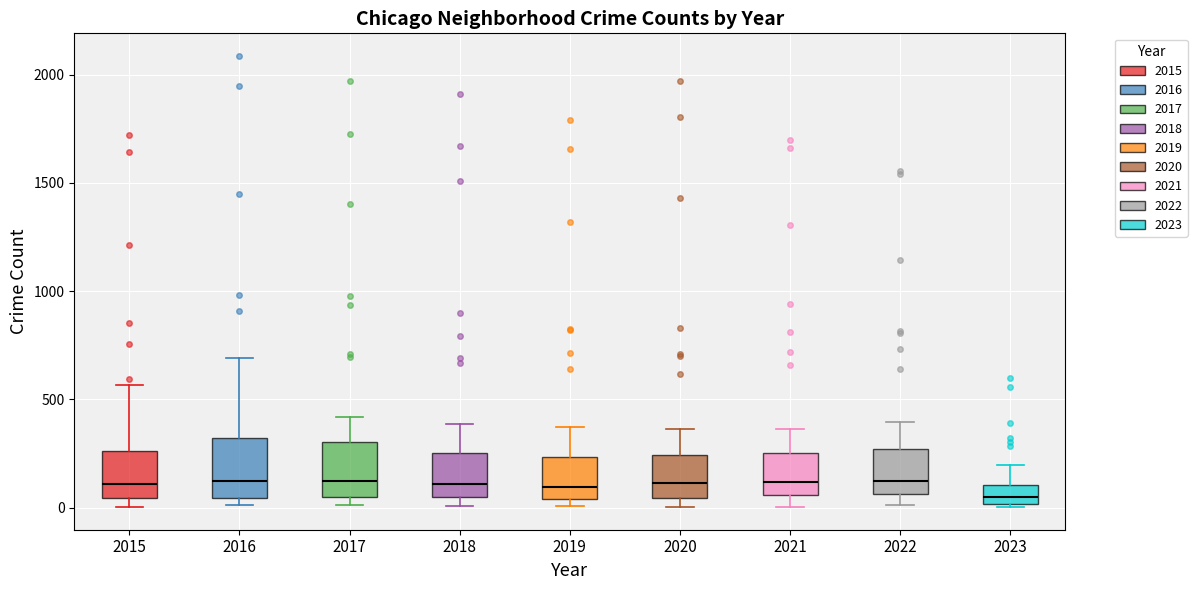

Reading left to right, read every box against the y-axis: the position of its median line, the range the box covers, and the ends of its whiskers. The values are not printed on the chart, so give them approximately, as read against the axis.

2015: median 100, box 50 to 250, whiskers 0 to 550
2016: median 150, box 50 to 300, whiskers 0 to 700
2017: median 100, box 50 to 300, whiskers 0 to 400
2018: median 100, box 50 to 250, whiskers 0 to 400
2019: median 100, box 50 to 250, whiskers 0 to 400
2020: median 100, box 50 to 250, whiskers 0 to 350
2021: median 100, box 50 to 250, whiskers 0 to 350
2022: median 150, box 50 to 250, whiskers 0 to 400
2023: median 50, box 0 to 100, whiskers 0 (just below the box's lower edge) to 200